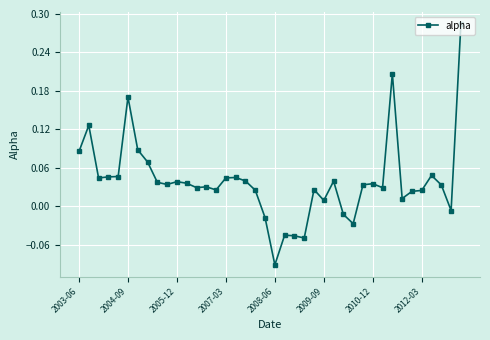

True or false: there are more than 2 points higher than both neighbors.

True